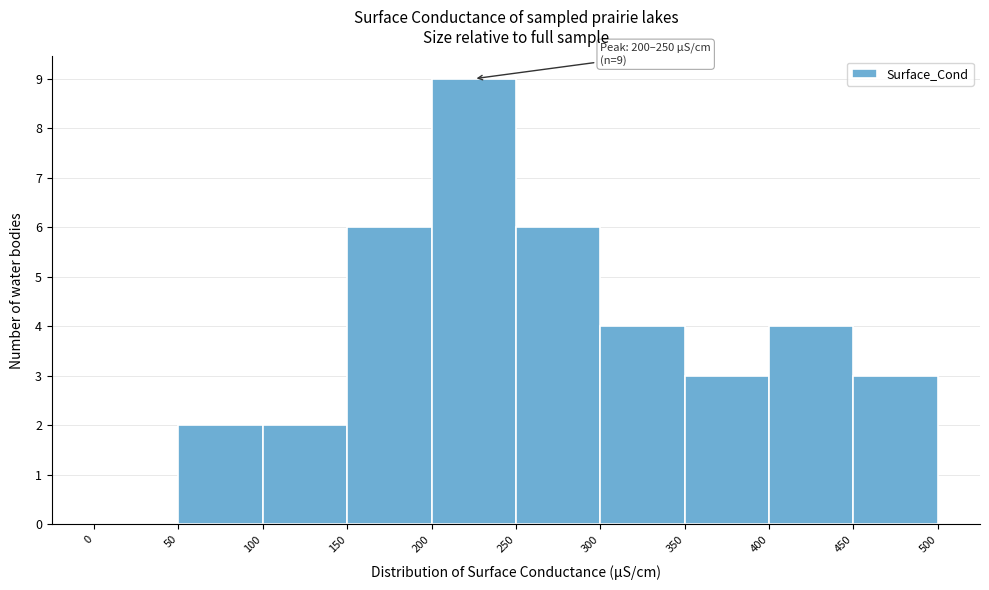

Which range on the x-axis has the tallest bar?

200 to 250